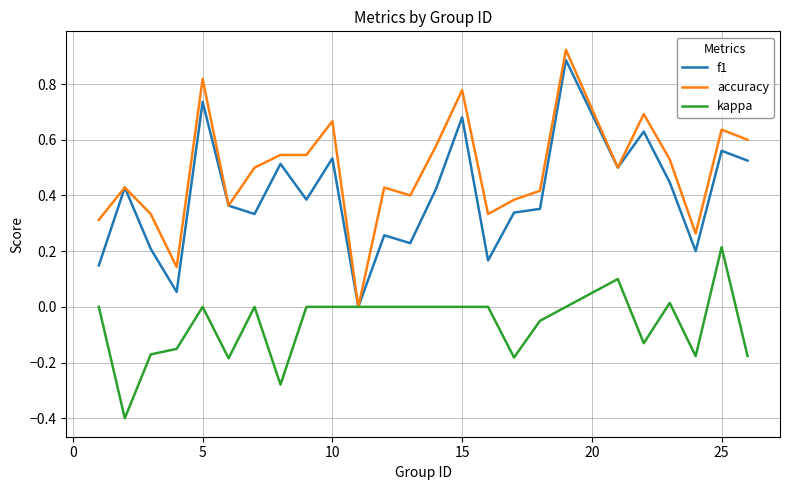

List the series in order of their overall mean, lowest first.

kappa, f1, accuracy